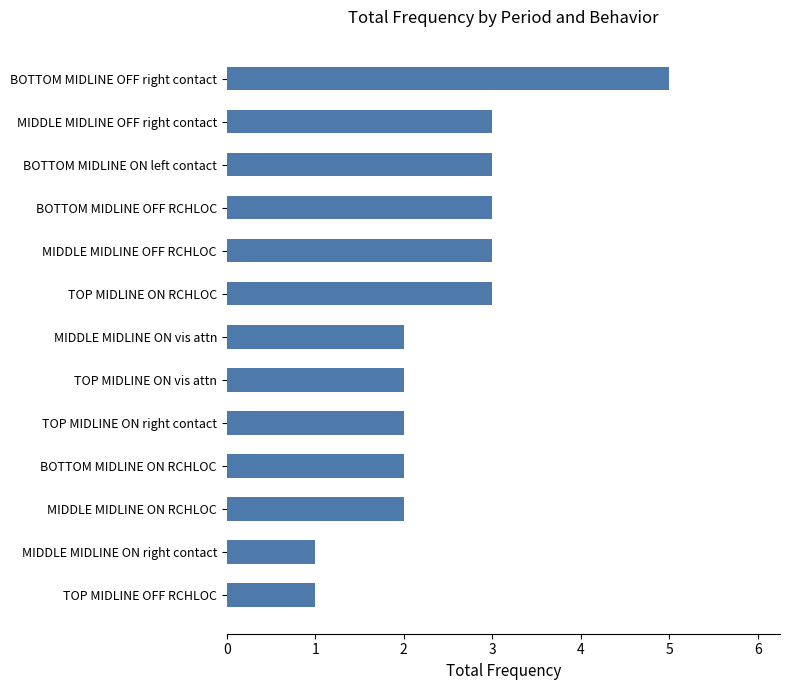

What is the difference between the second highest and second lowest values?

2